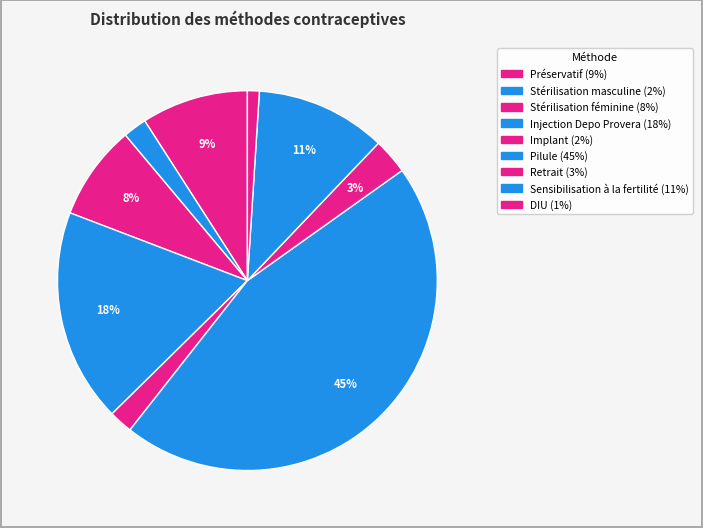

Is it true that Pilule is 45% of the pie?

True